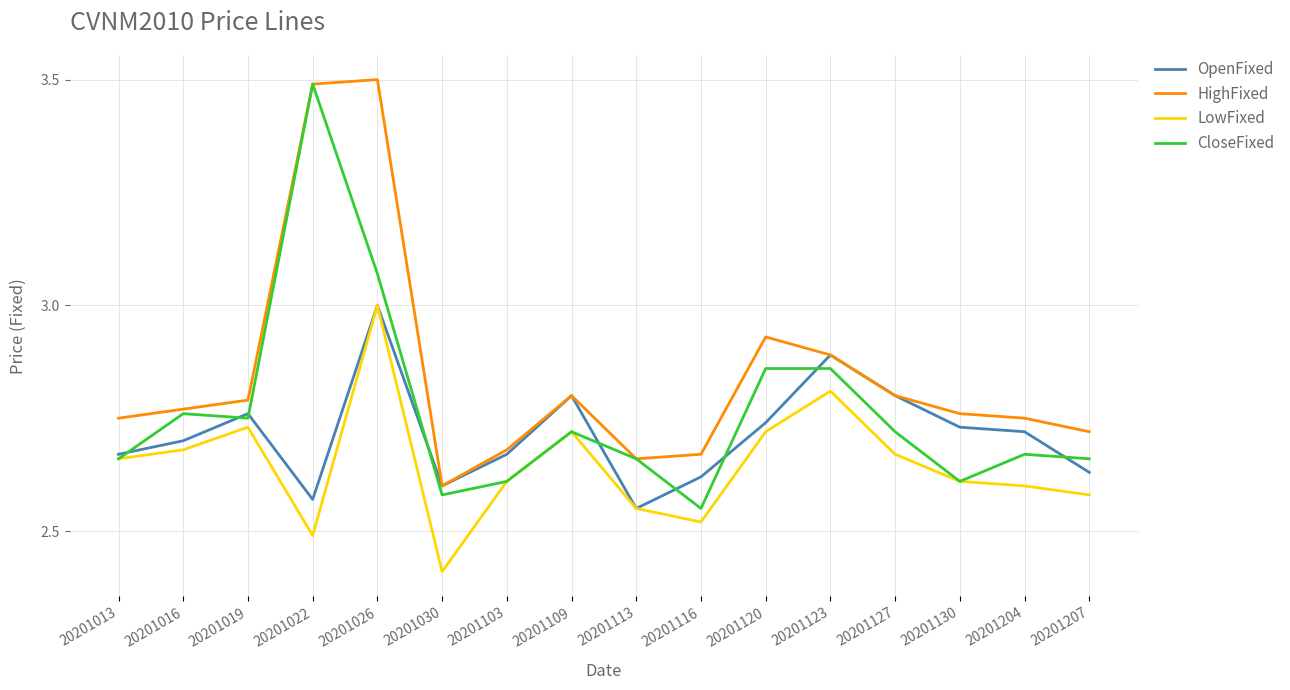

What are all the series names shown in the legend?

OpenFixed, HighFixed, LowFixed, CloseFixed